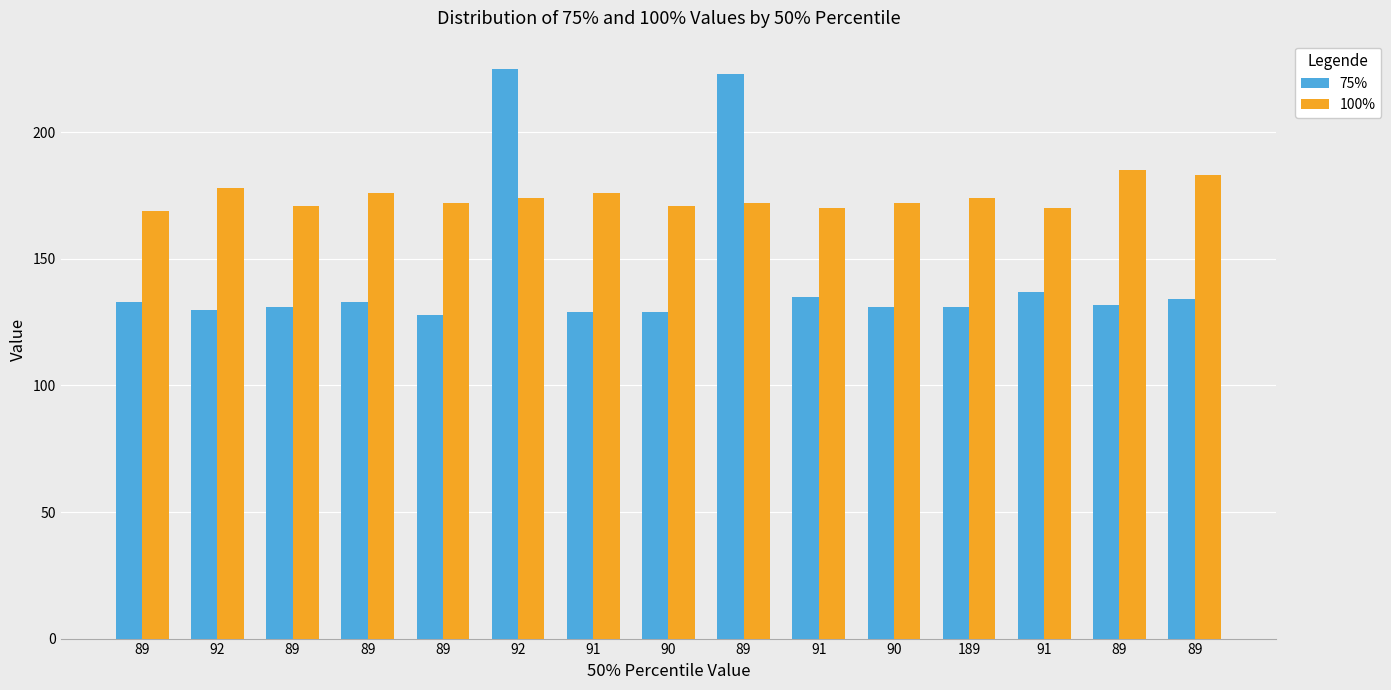

Which series has the largest total across all categories?

100%